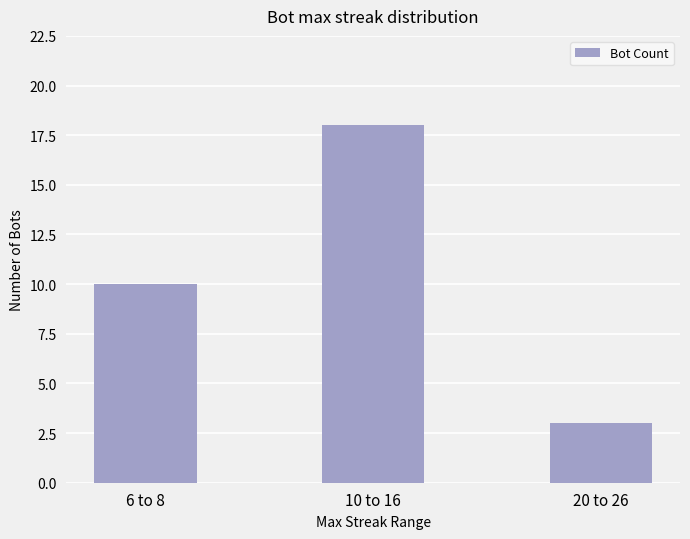

The value at 6 to 8 is 13. True or false?

False